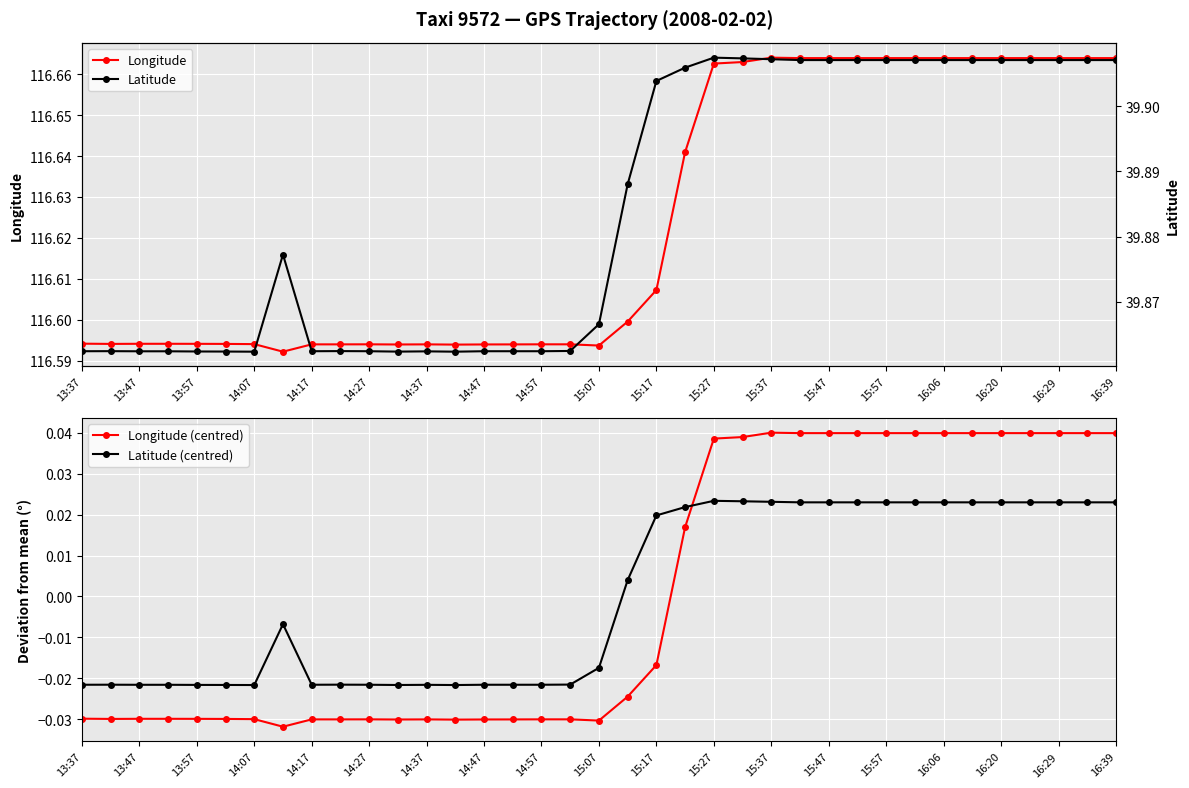

How many lines are shown in the chart?

4